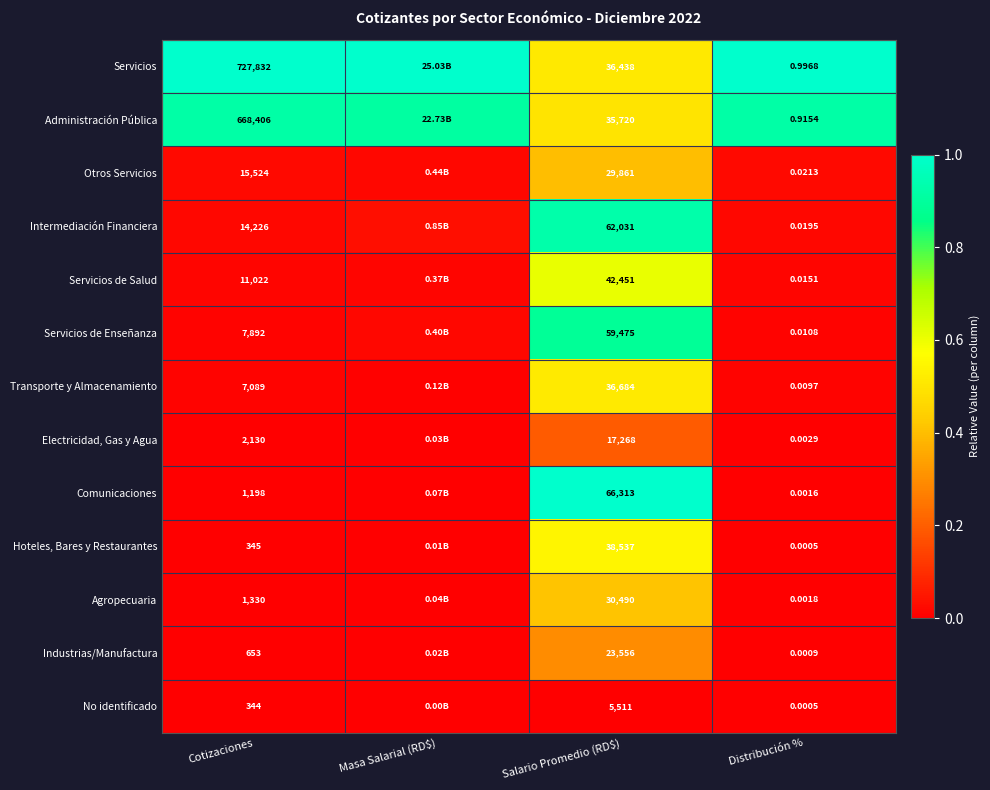

Is the value of No identificado at Distribución % greater than the value of Otros Servicios at Cotizaciones?

No